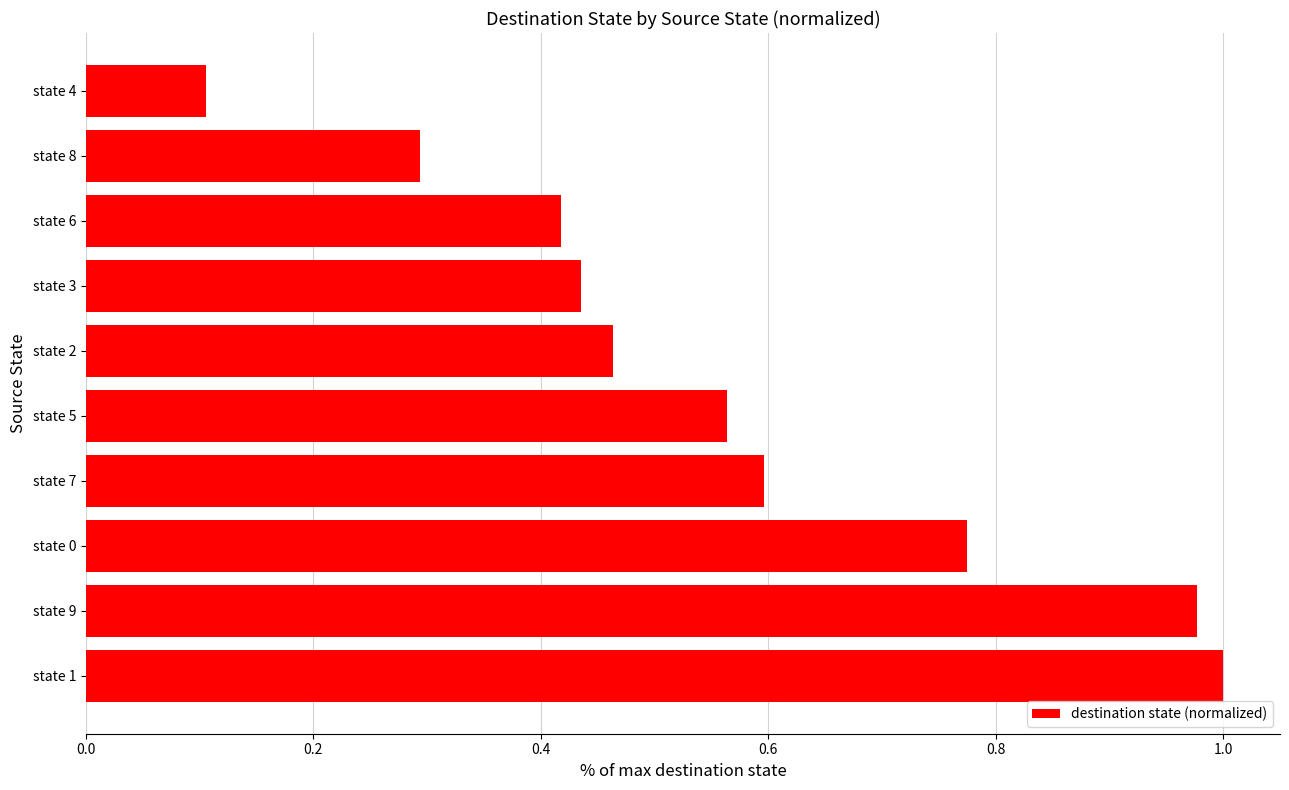

True or false: the data shows 0.9 at state 7.

False